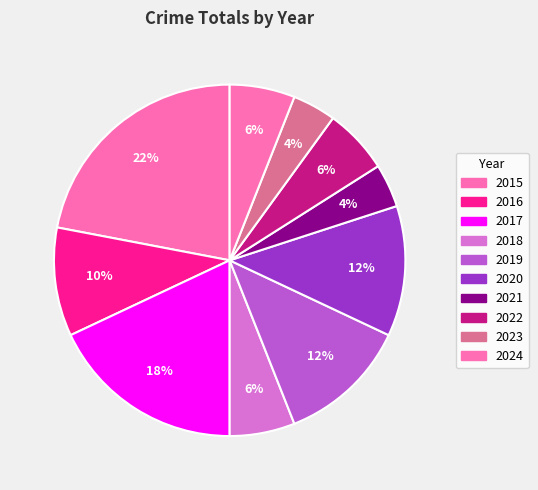

Is it true that 2017 is 23% of the pie?

False